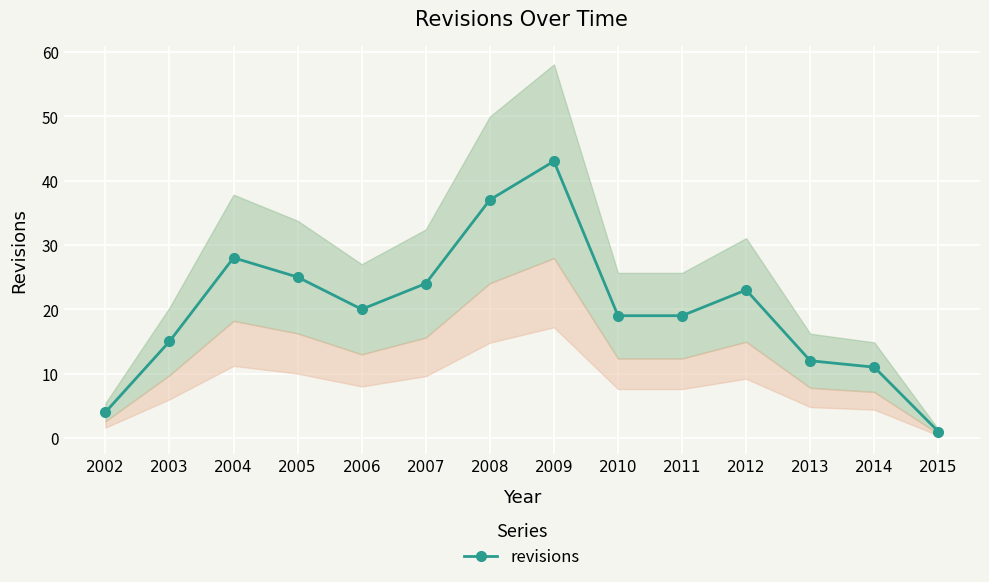

What is the maximum value shown in the chart?

43